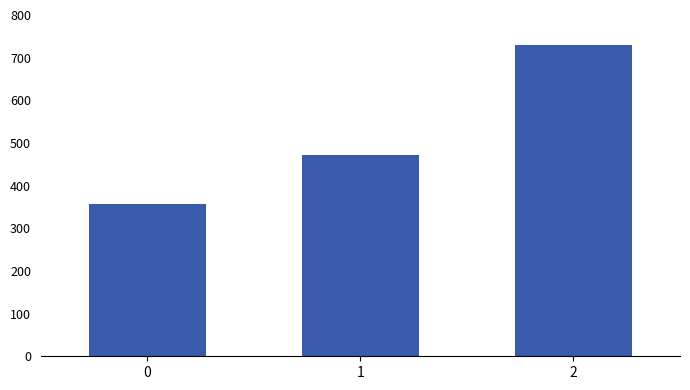

At which label does the data first exceed 471?

1